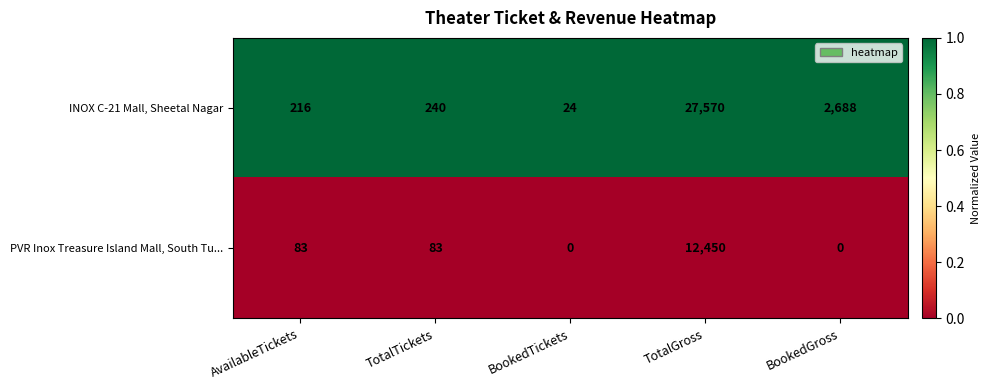

Reading left to right, extract all data points from this chart.

INOX C-21 Mall, Sheetal Nagar: AvailableTickets=216	TotalTickets=240	BookedTickets=24	TotalGross=27570	BookedGross=2688
PVR Inox Treasure Island Mall, South Tu...: AvailableTickets=83	TotalTickets=83	BookedTickets=0	TotalGross=12450	BookedGross=0